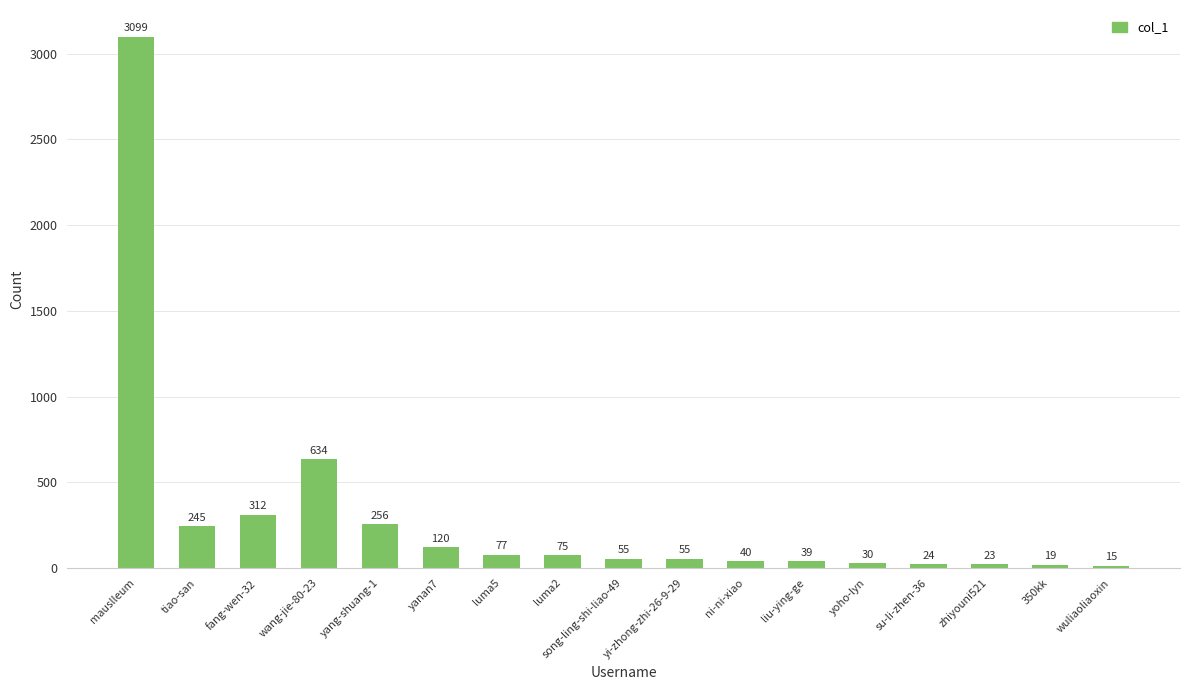

At which label does the data first exceed 55?

mauslleum